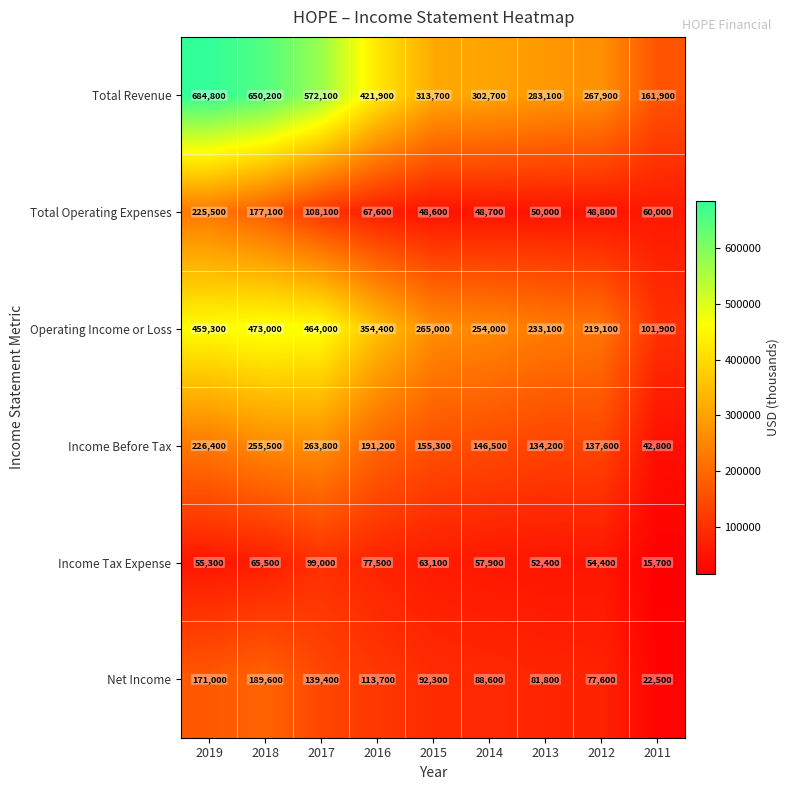

Between 2015 and 2012, which series saw the biggest shift?

Operating Income or Loss